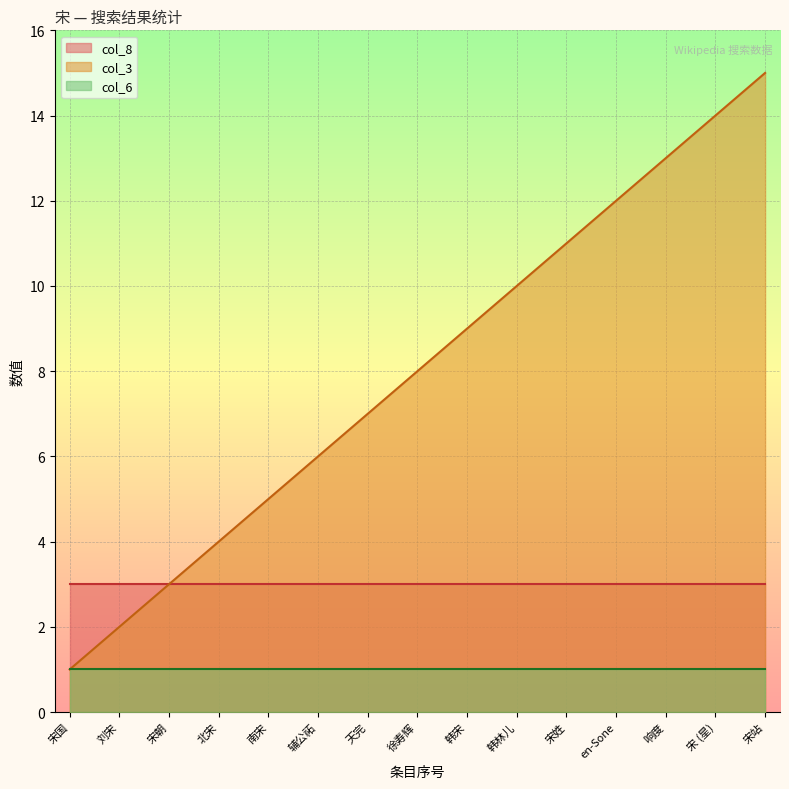

Is the value of col_3 at 宋国 greater than the value of col_6 at 宋国?

No